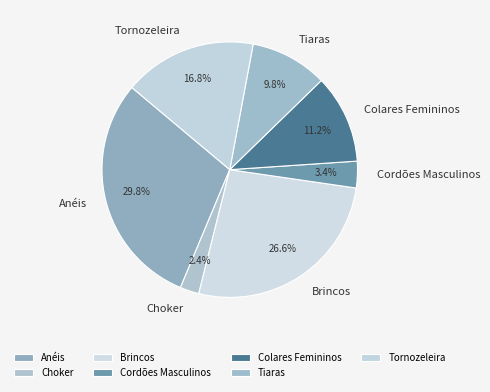

How many segments does this pie chart have?

7